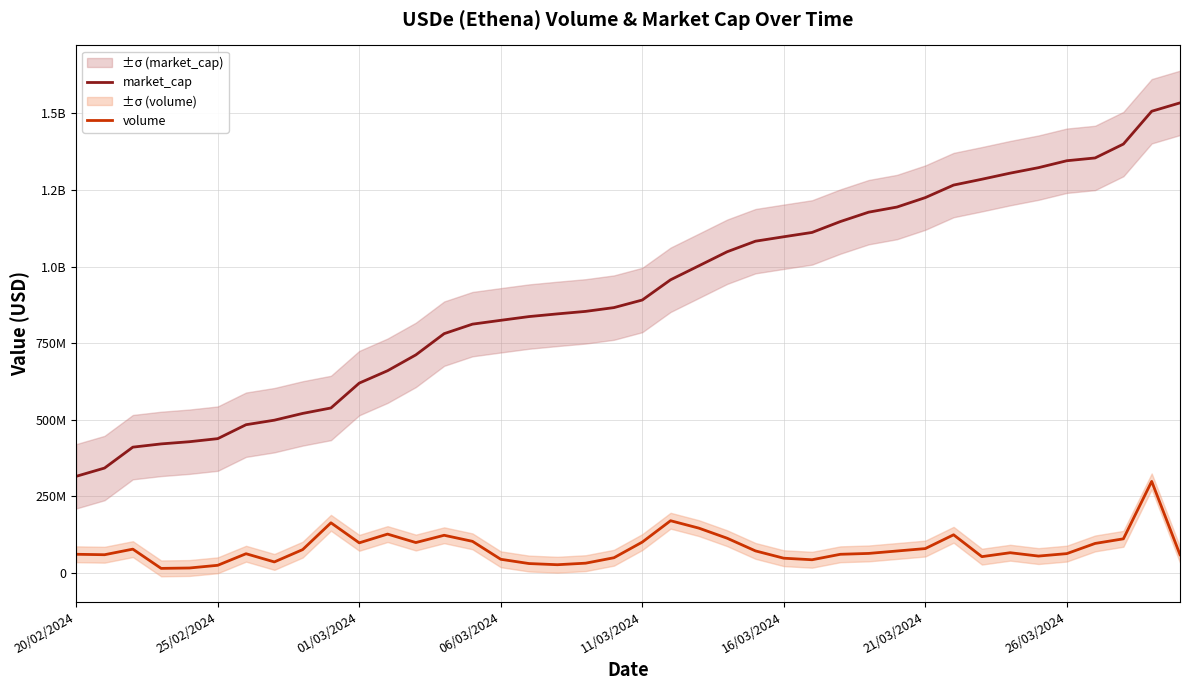

Reading left to right, what are all the values shown in this chart?

market_cap: 315385564.5	342299723.4	410535805.2	421120301.5	428271508.8	438302753.2	483786608.7	498547713.0	520628350.8	538415607.1	619594003.6	659990314.8	711742277.5	781011404.0	812043305.5	824552848.8	836768290.3	845535268.5	853736813.7	866065411.2	890819624.1	956832818.9	1002532589.6	1048388025.3	1082854614.4	1097291438.8	1111429959.7	1146947068.4	1177580265.5	1194297378.4	1225077594.8	1266007169.8	1285074733.9	1304970403.7	1322873702.5	1345447656.5	1354544091.3	1399872738.8	1506979058.4	1534329406.0
volume: 60860244.1	59400184.8	77652403.5	14811761.0	16077065.6	24889340.8	62657848.9	35901490.8	76052074.3	163582081.1	98201806.5	126743450.4	99141588.1	122896070.4	103092775.3	44527519.4	30576048.7	26779492.1	31820114.9	49585347.7	100624572.1	170370274.3	146188025.9	113216394.8	71865940.6	48044155.6	42987524.8	60832164.9	63644610.0	71532557.1	79446719.0	124474927.5	53115339.2	65948710.0	54987399.1	62993165.4	96231189.0	111284089.9	298774321.7	59551831.8